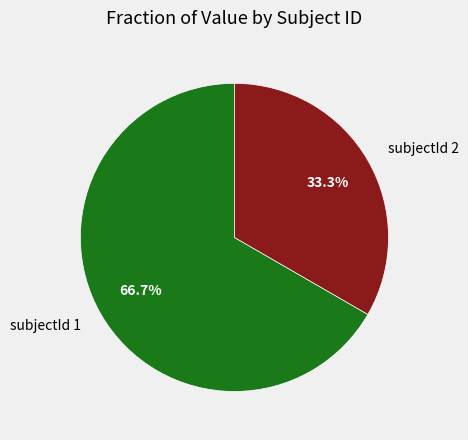

The subjectId 2 slice represents 33% of the pie. True or false?

True